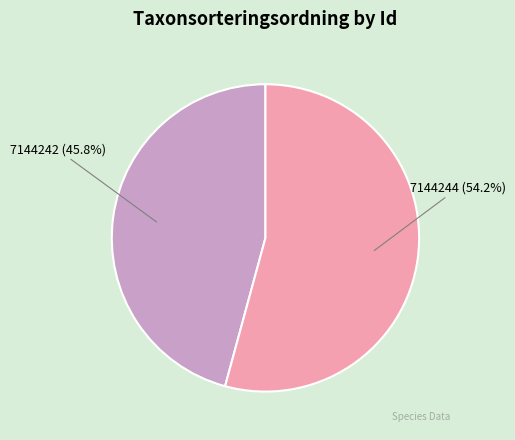

Is there any slice that represents more than half of the pie?

Yes